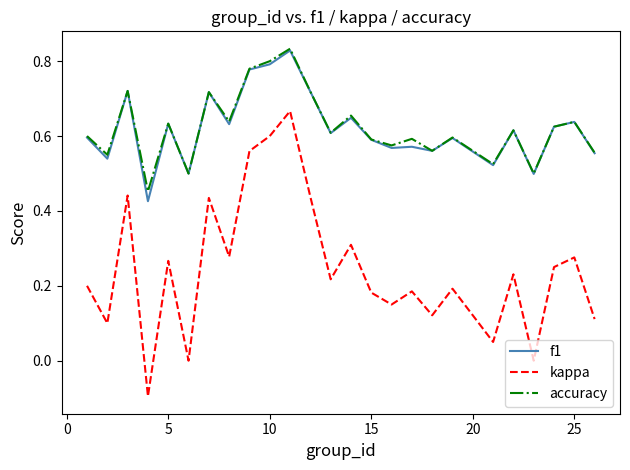

Which series has the widest spread of values?

kappa